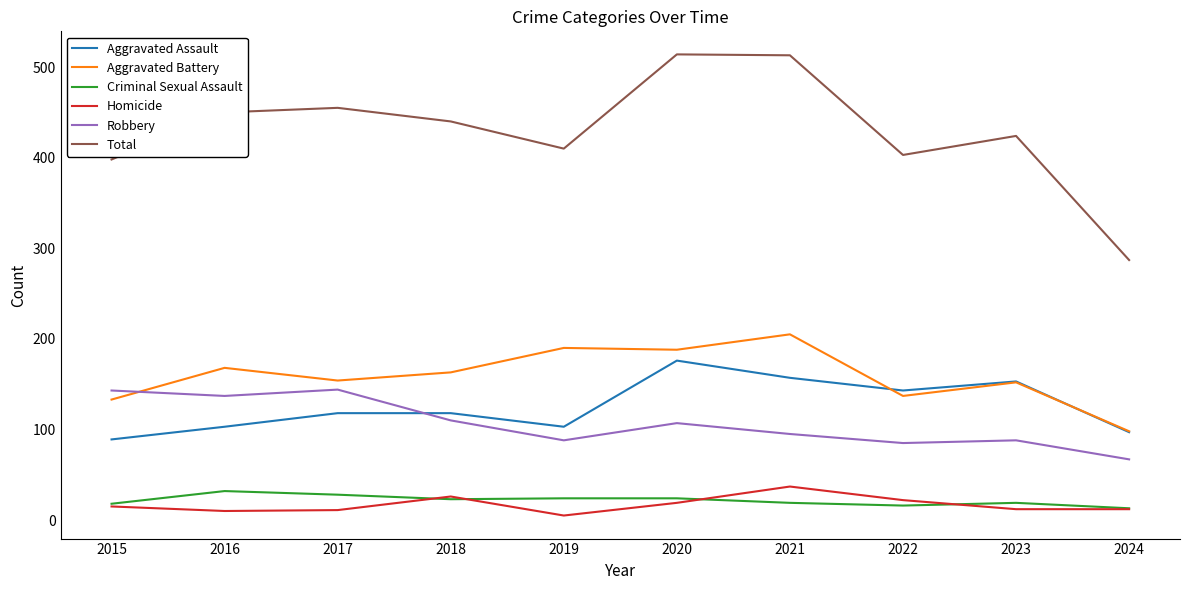

At which label does Aggravated Battery reach its minimum?

2024